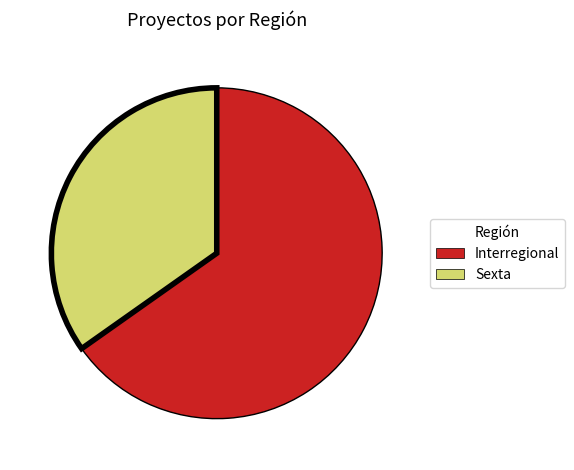

Which slice is the smallest?

Sexta